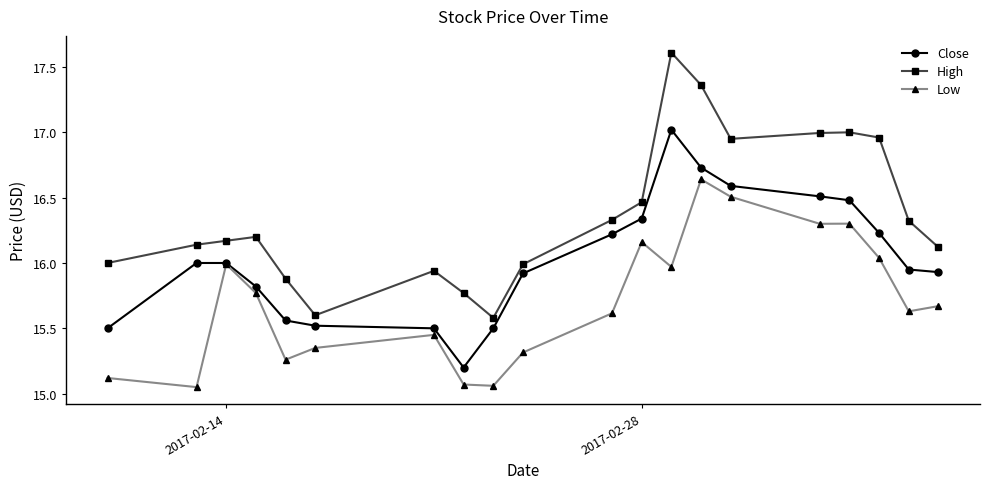

Which series has the largest total across all categories?

High